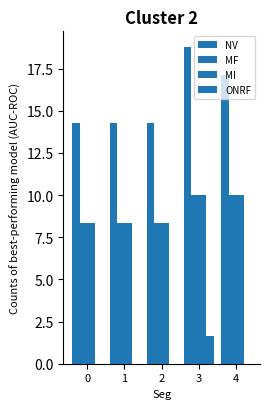

How many data points does each series have?

5